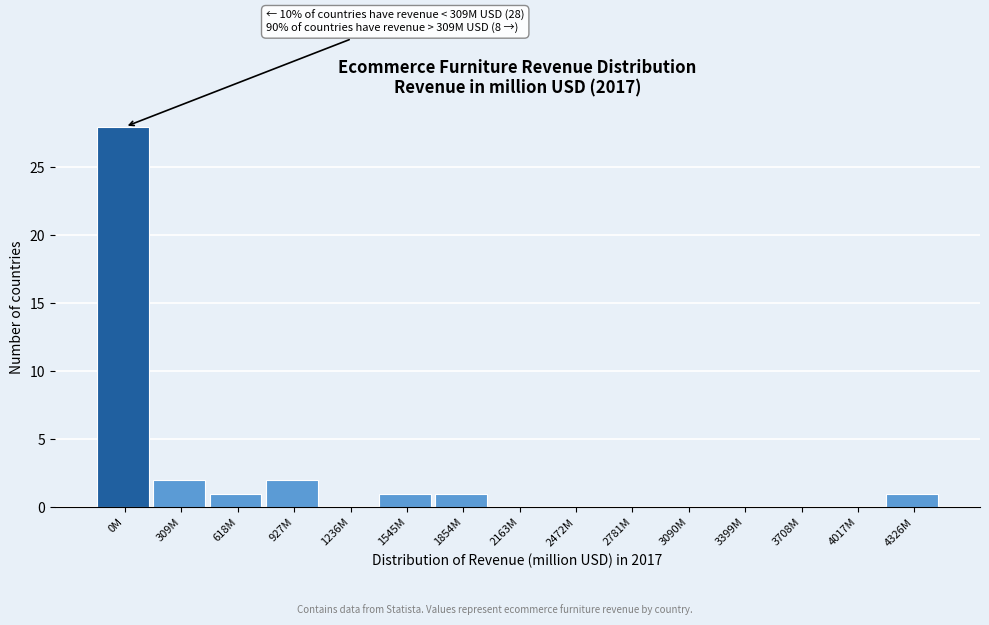

Reading left to right, what are all the values shown in this chart?

0M=28	309M=2	618M=1	927M=2	1236M=0	1545M=1	1854M=1	2163M=0	2472M=0	2781M=0	3090M=0	3399M=0	3708M=0	4017M=0	4326M=1